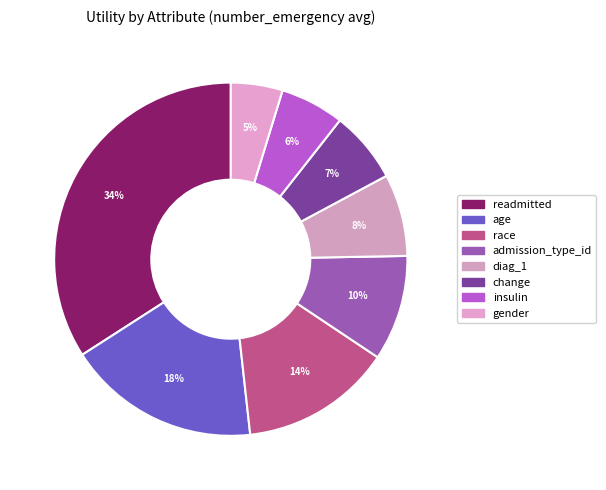

True or false: diag_1 accounts for 8% of the total.

True